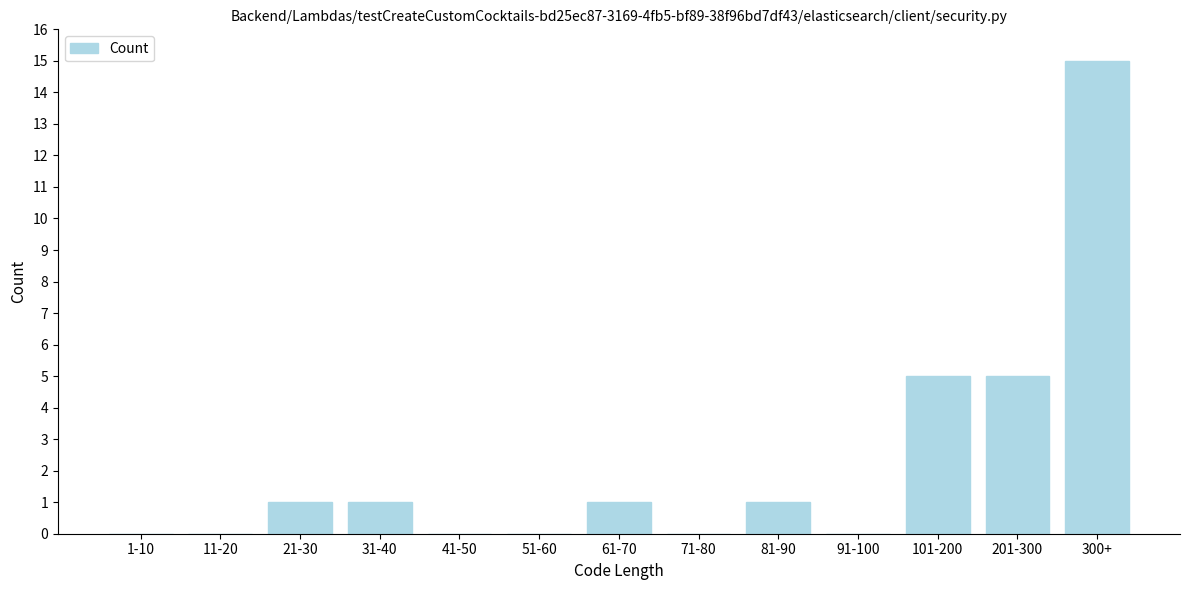

Reading left to right, transcribe all the data shown in this chart.

1-10=0	11-20=0	21-30=1	31-40=1	41-50=0	51-60=0	61-70=1	71-80=0	81-90=1	91-100=0	101-200=5	201-300=5	300+=15